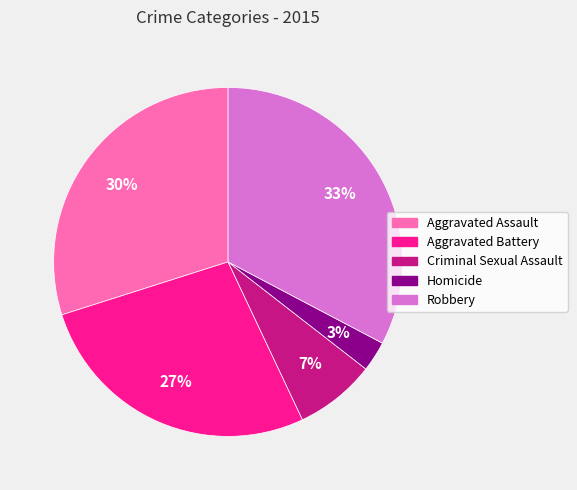

Combined, do Aggravated Assault and Criminal Sexual Assault account for over 50%?

No